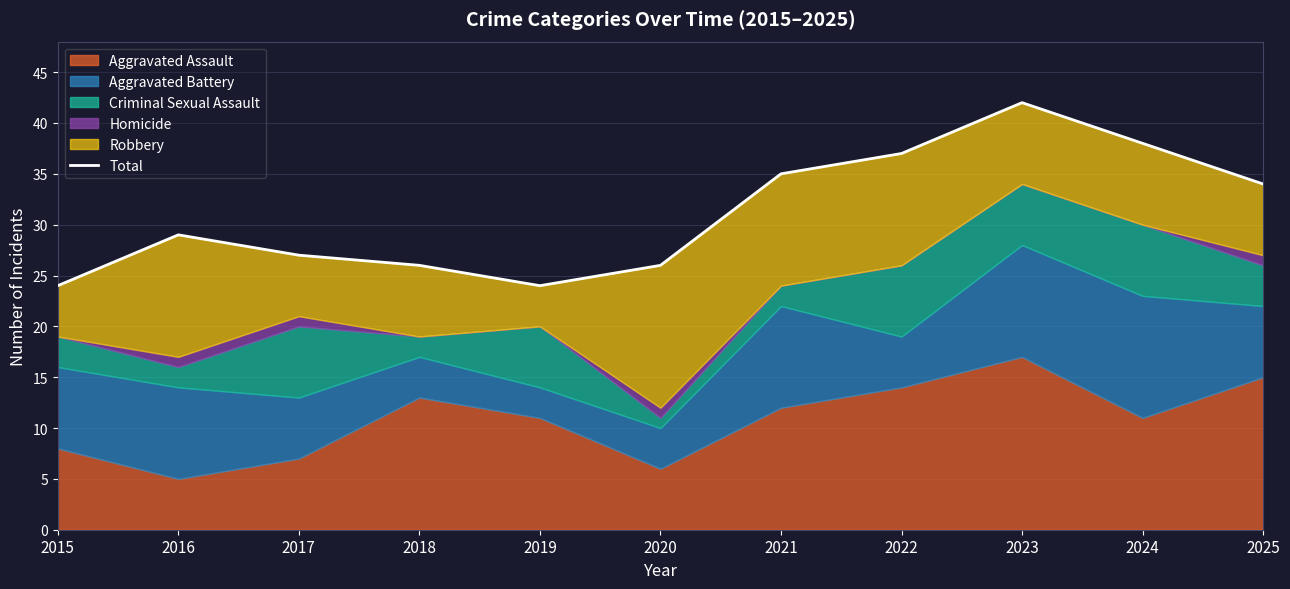

What is the difference between the maximum and second lowest values?

18